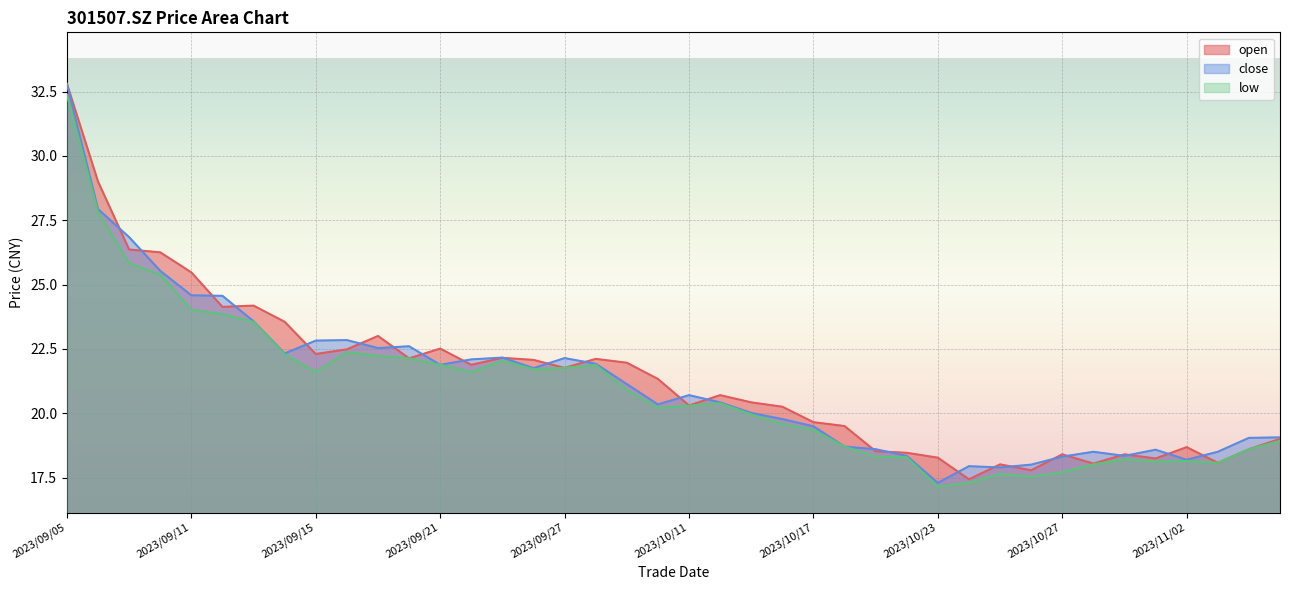

True or false: close and low intersect in this chart.

False